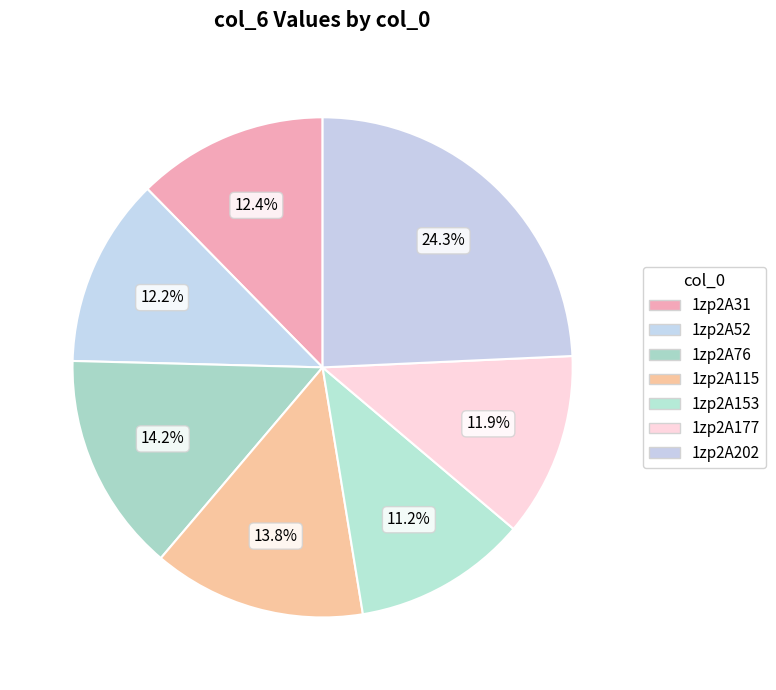

Which category has the biggest portion of the pie?

1zp2A202